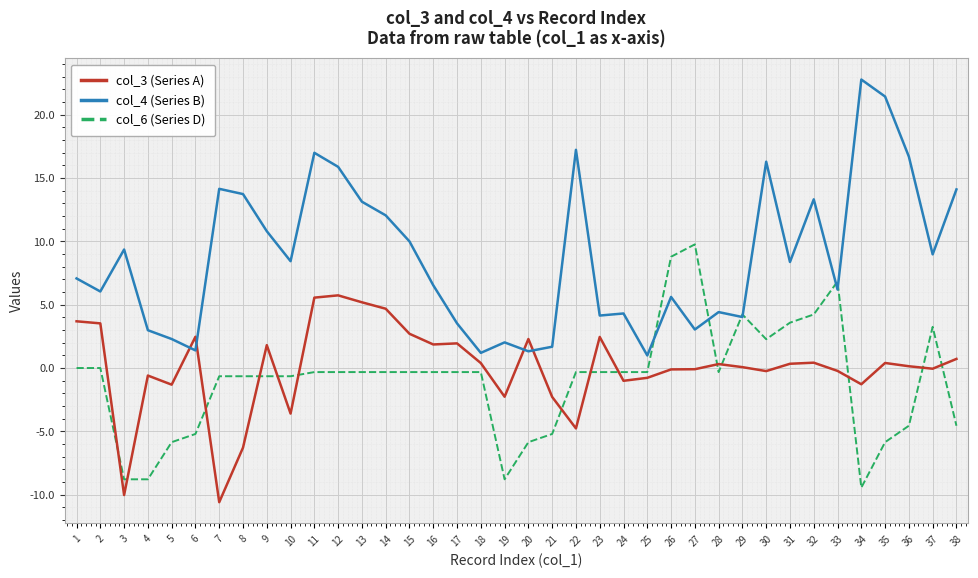

At which category does col_4 (Series B) reach its first local peak?

3